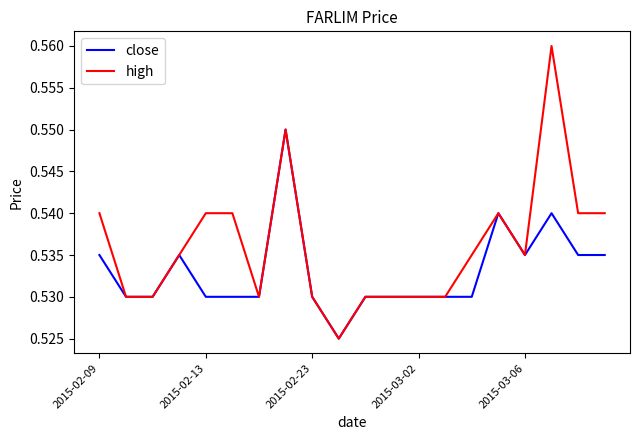

Which series has the largest total across all categories?

high